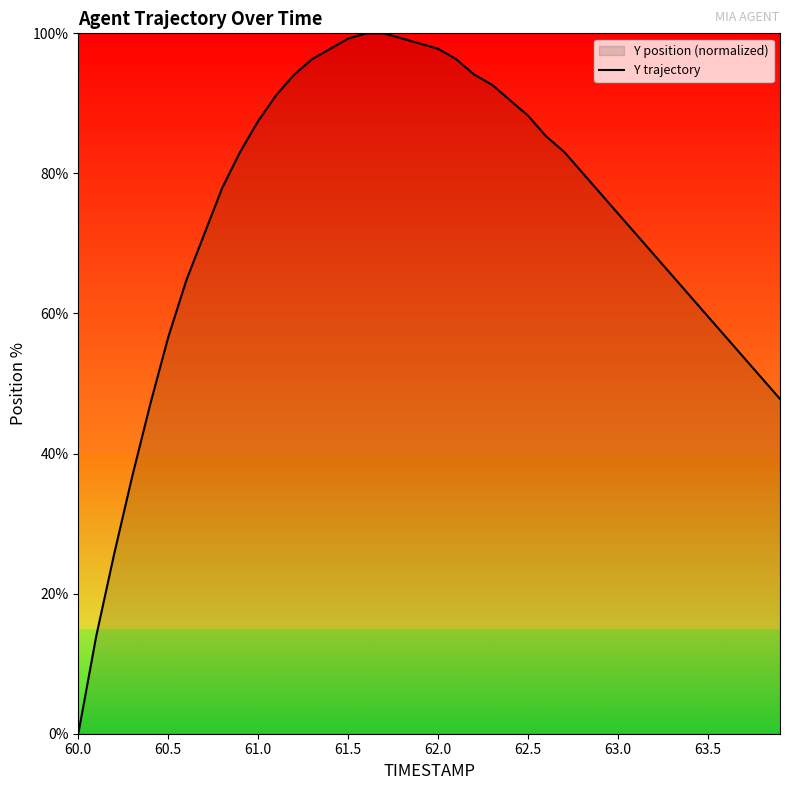

What is the maximum value shown in the chart?

100.0